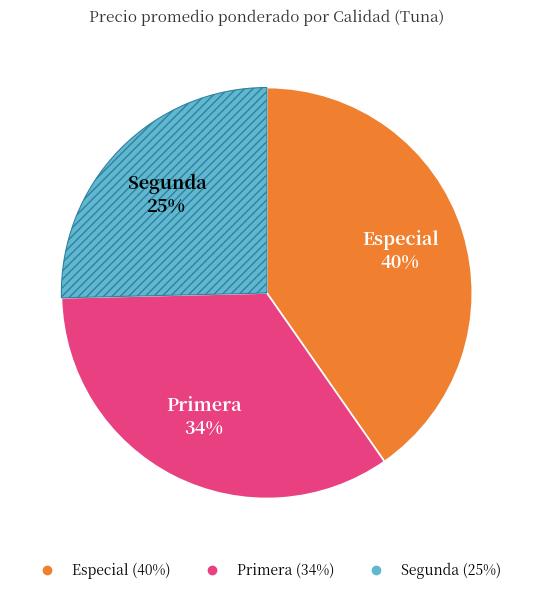

To the nearest percent, what is the difference between the largest and smallest slice percentages?

15%